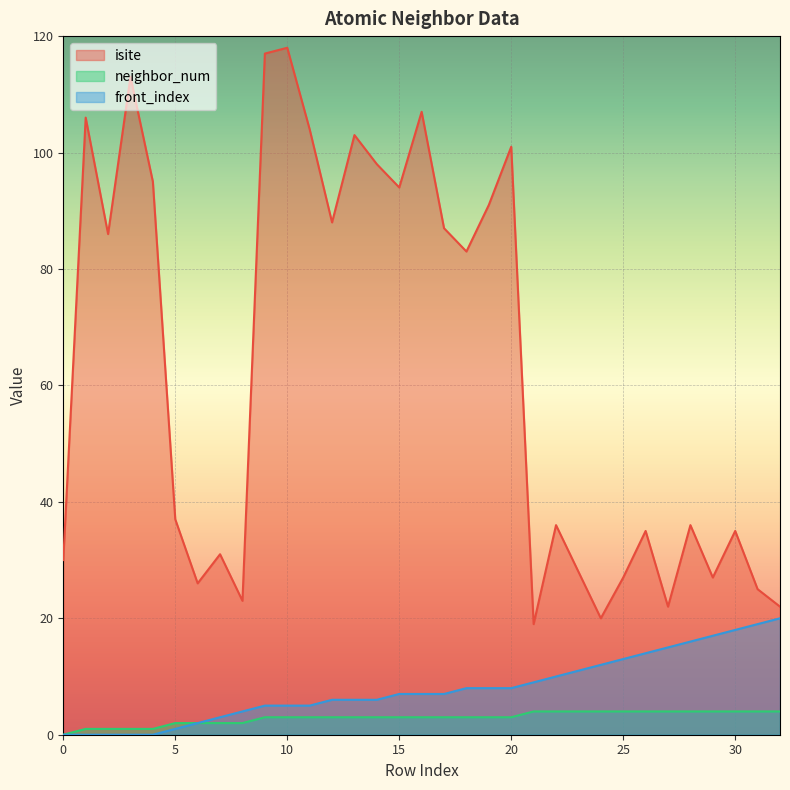

How many data points does each series have?

33